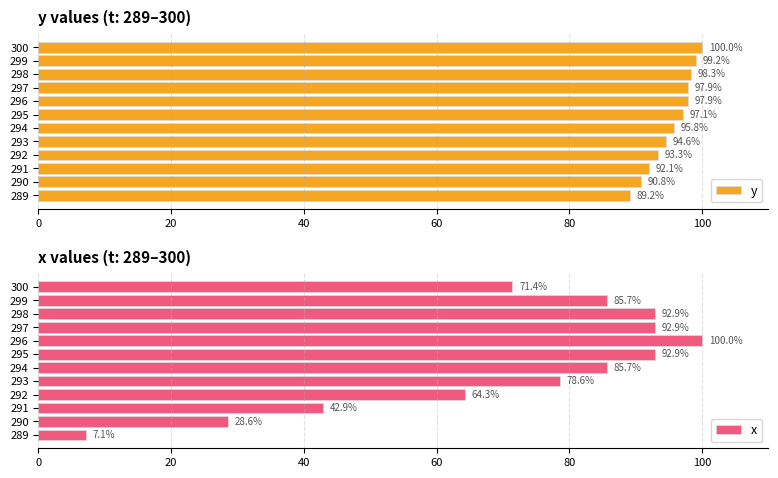

Is it true that y equals 97.9 at 296?

True